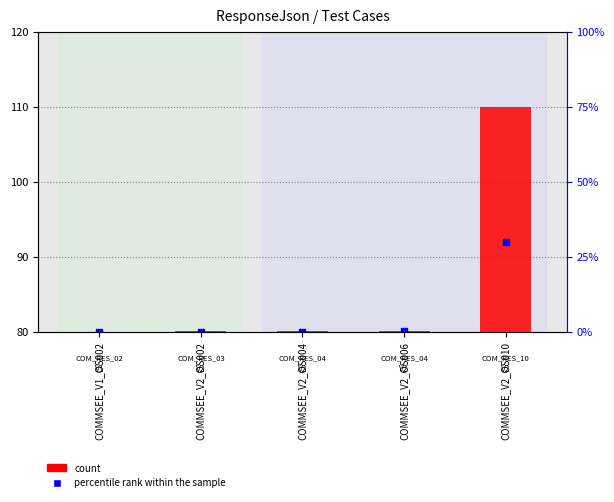

What are all the series names shown in the legend?

count, percentile rank within the sample